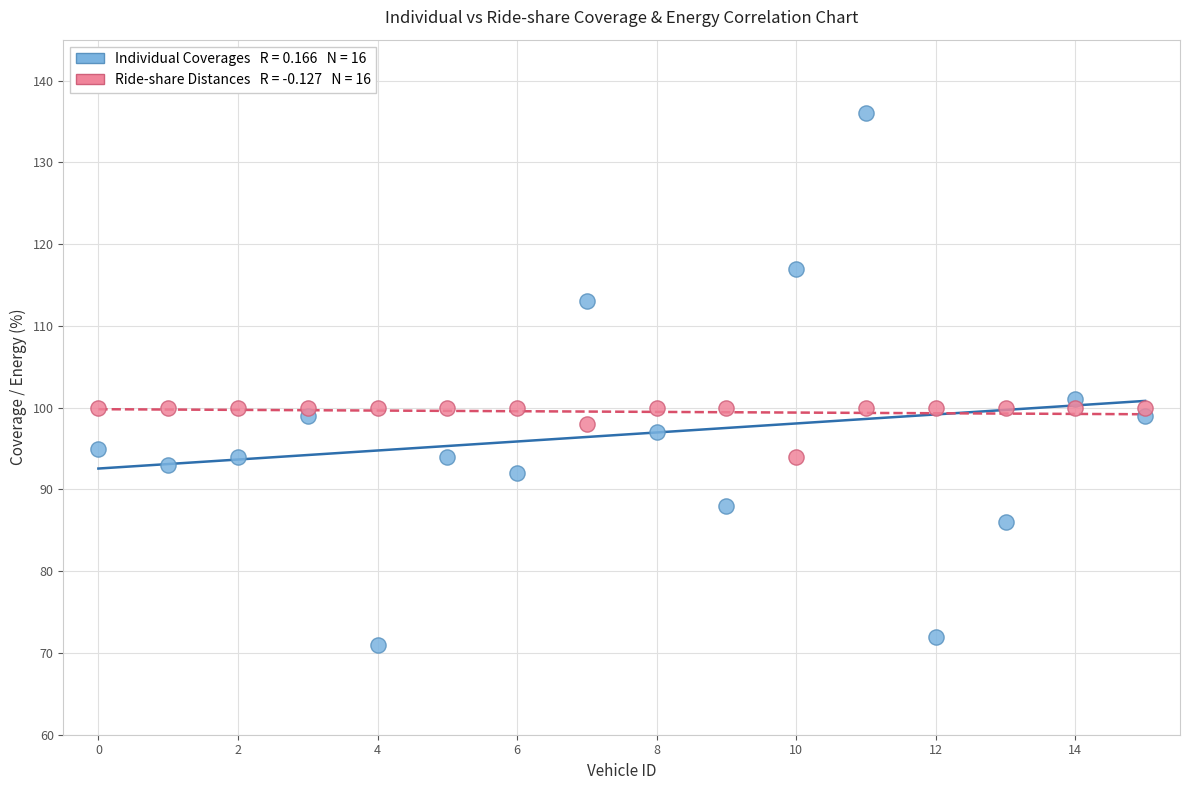

Across all series, what Y value is closest to 103?

101